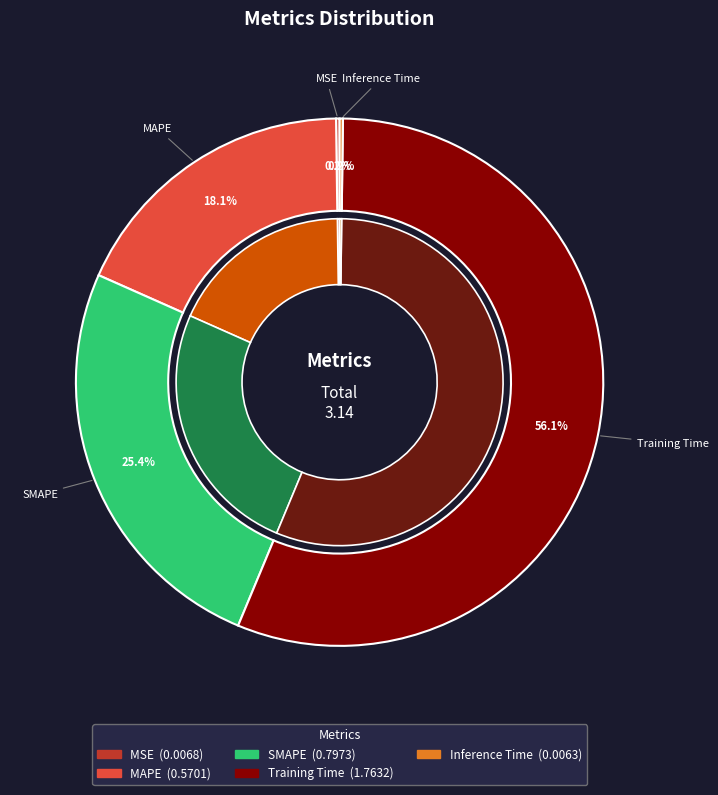

What portion of the pie excludes SMAPE?

74.6%